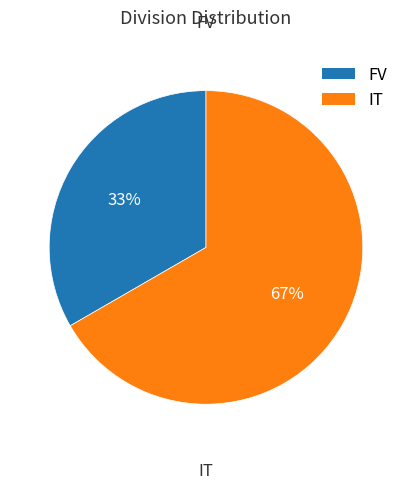

To the nearest percent, what percentage of the pie is IT?

67%